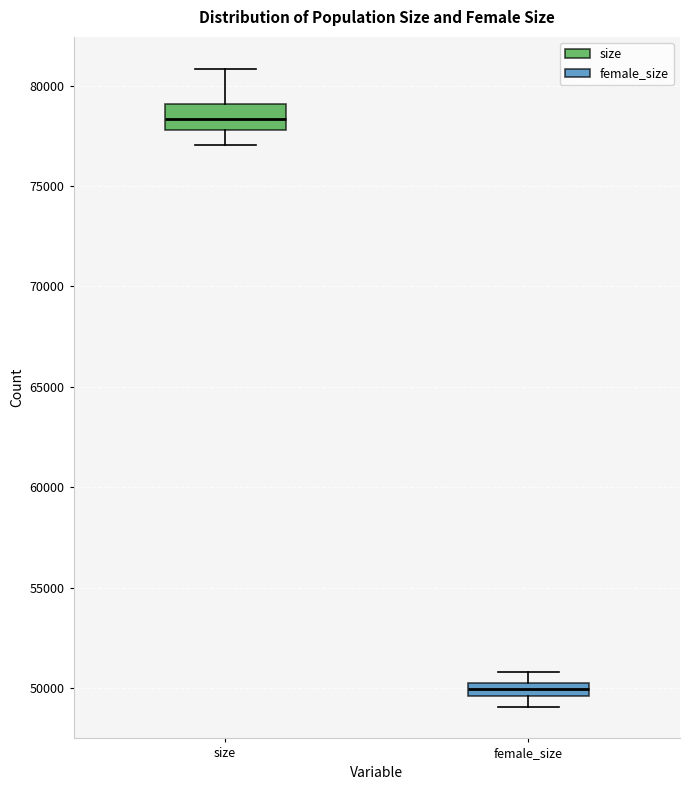

Which box has the lowest median line?

female_size